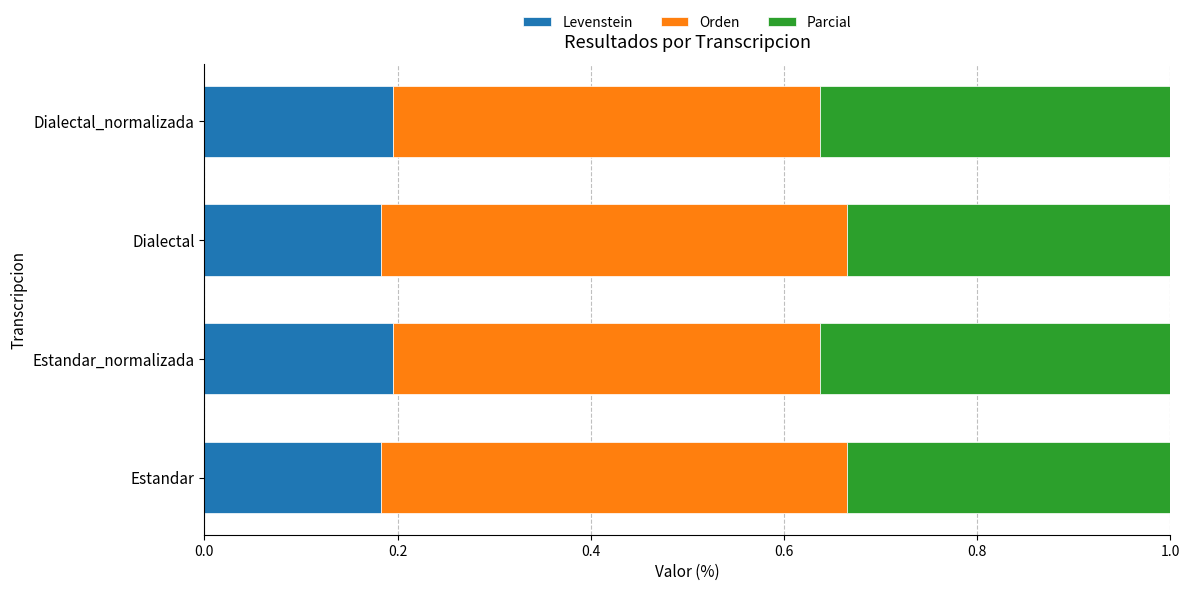

The value of Levenstein at Dialectal is 0.2. True or false?

True